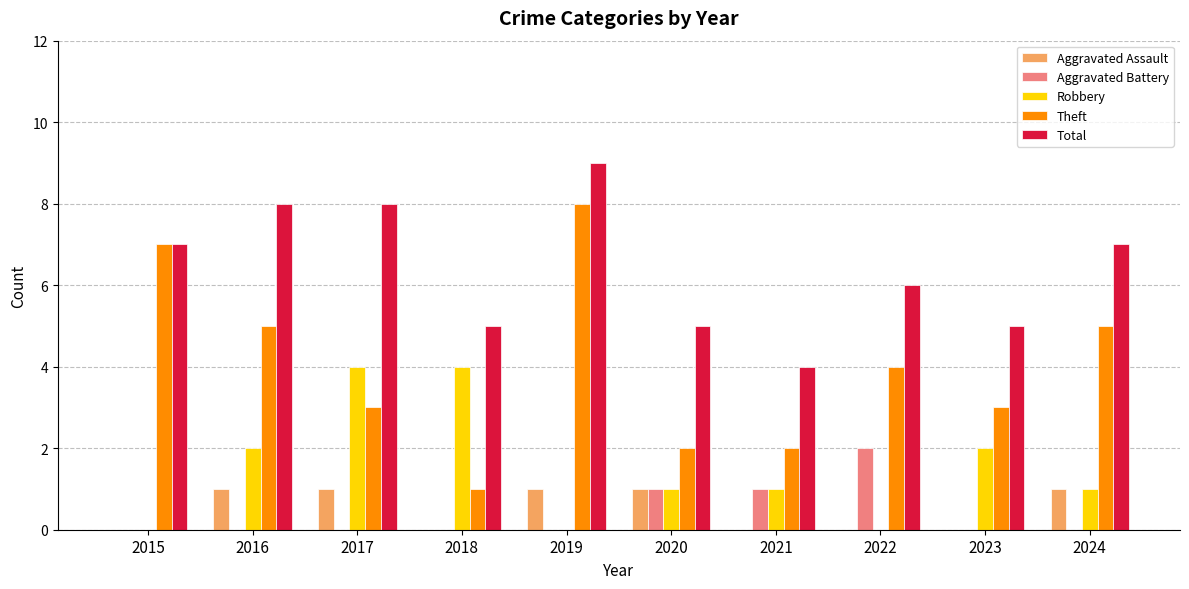

Which series changed the most between 2017 and 2021?

Total